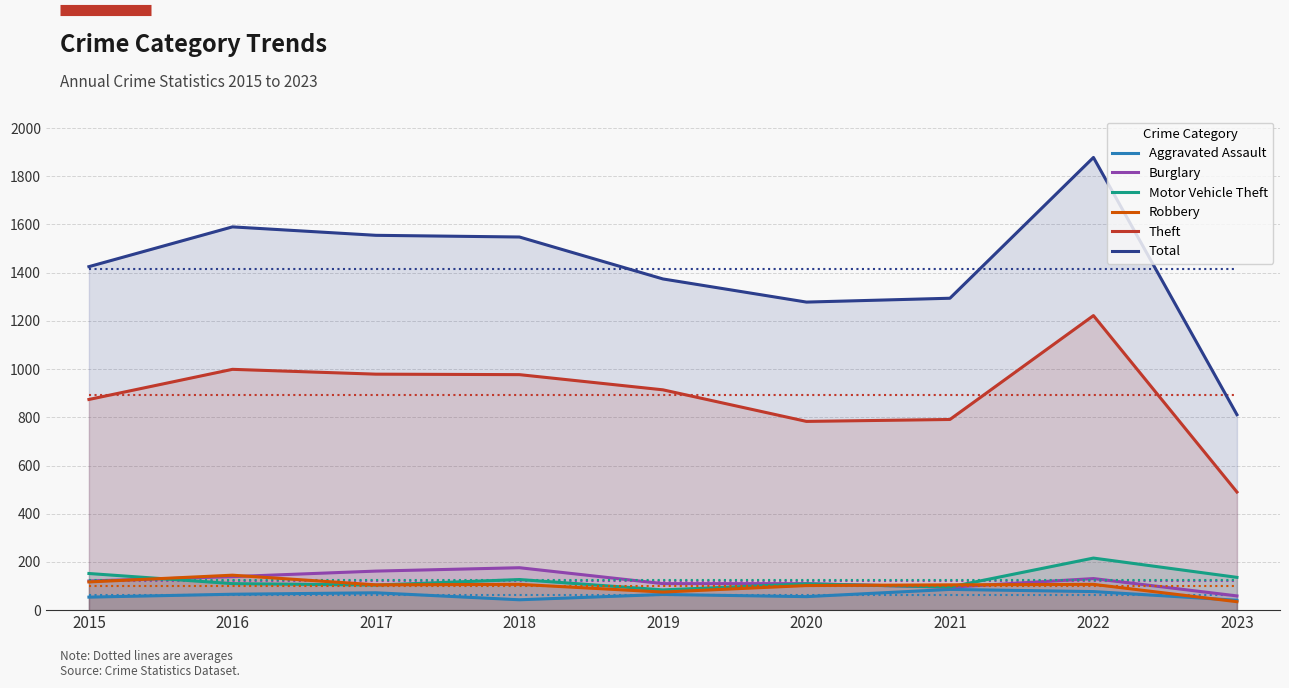

Does the chart display data point markers on the line(s)?

No